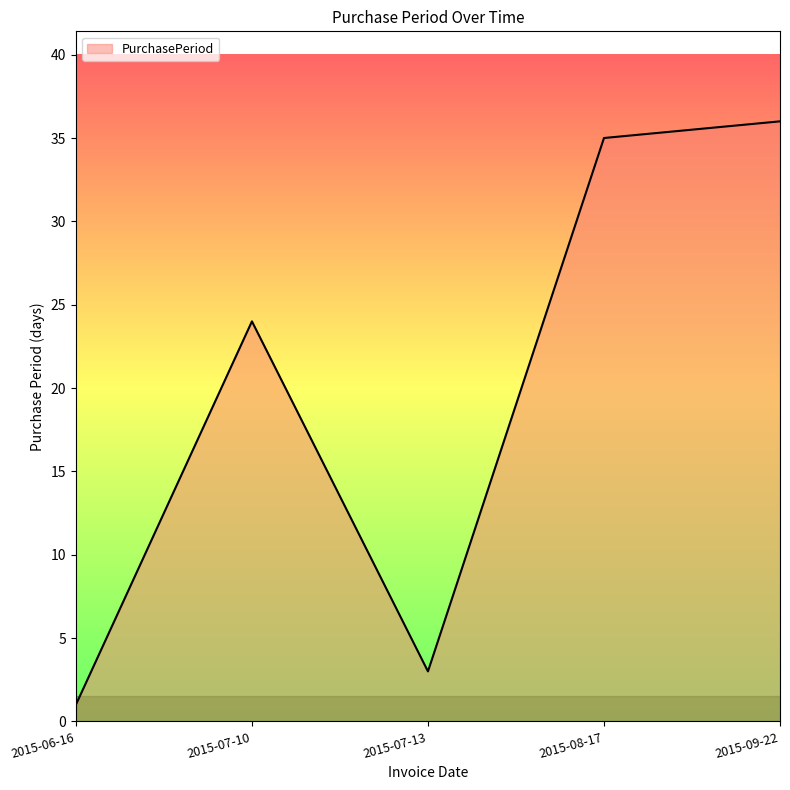

Where is the first local maximum?

2015-07-10